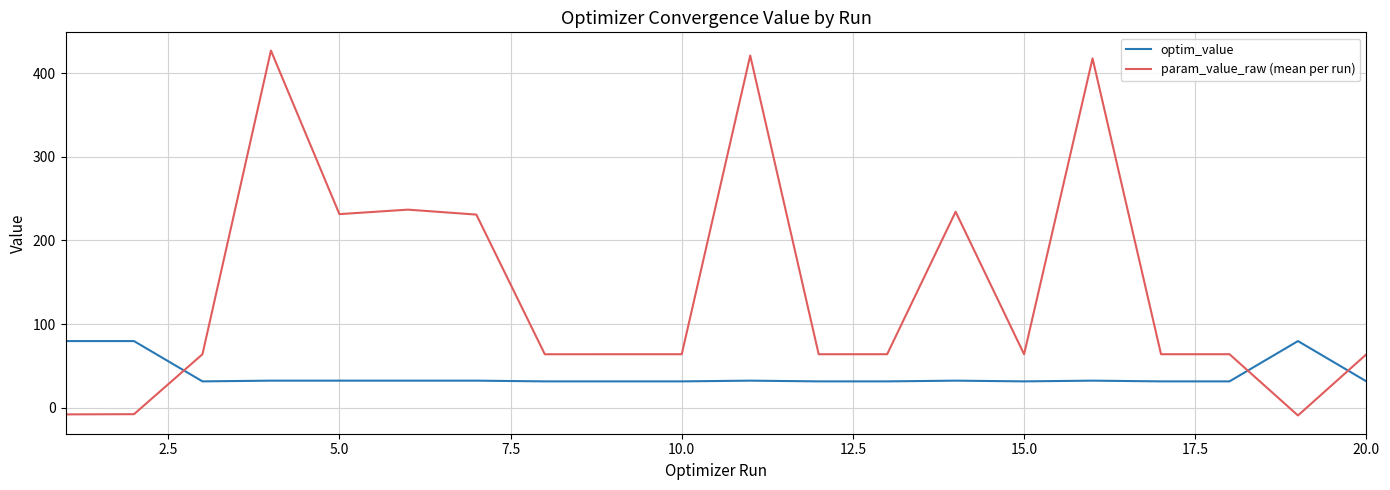

How many values in the param_value_raw (mean per run) series exceed 64?

11